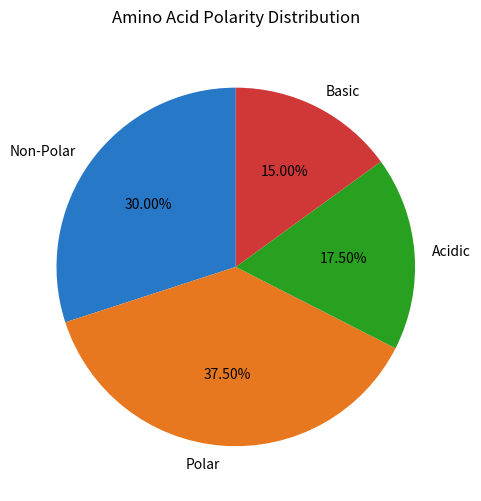

Count the number of slices in the pie.

4